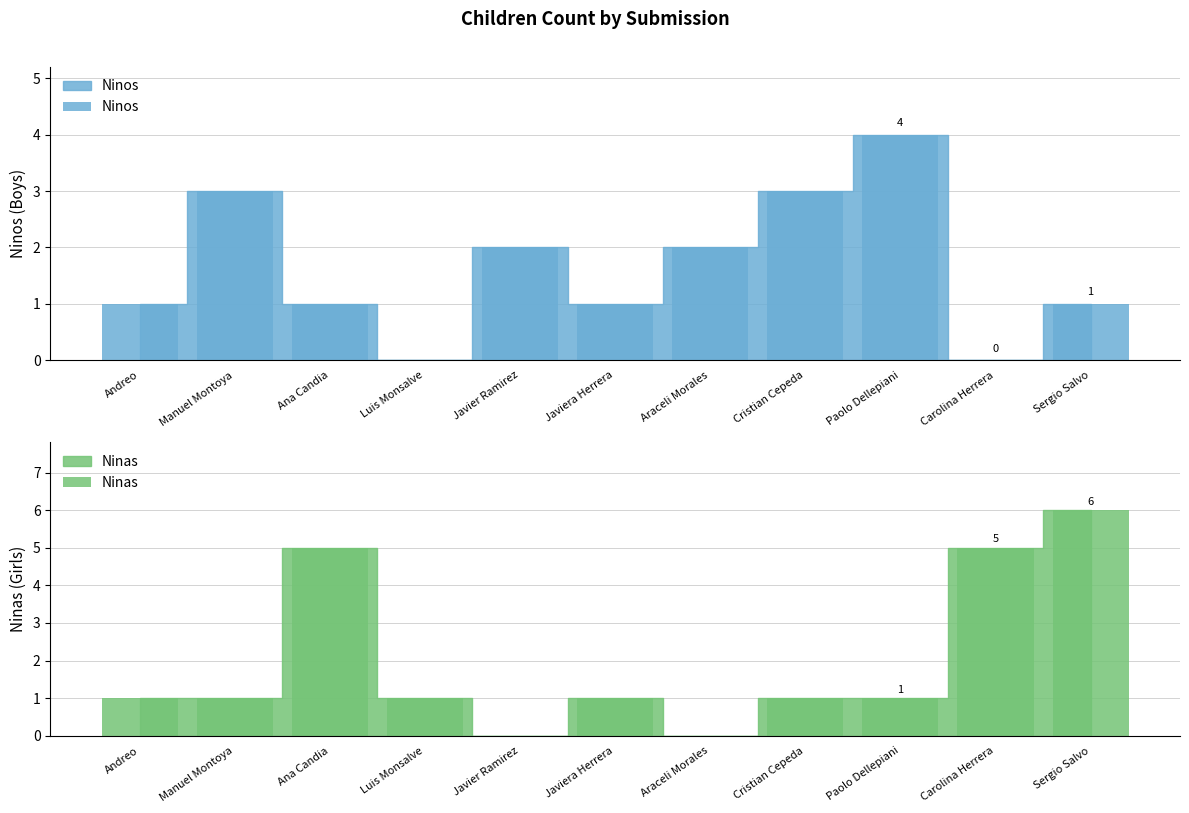

What is the total value across all series at Carolina Herrera?

5